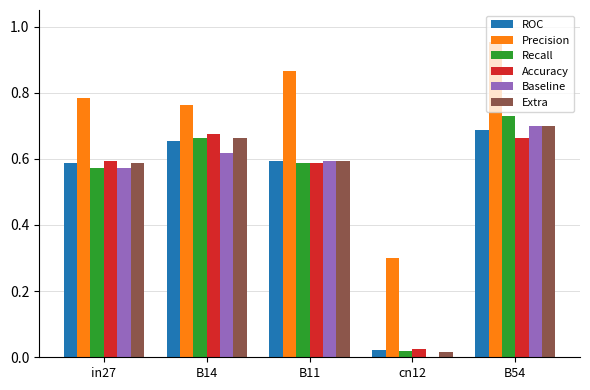

What is the sum of the Accuracy values at B54 and B11?

1.3